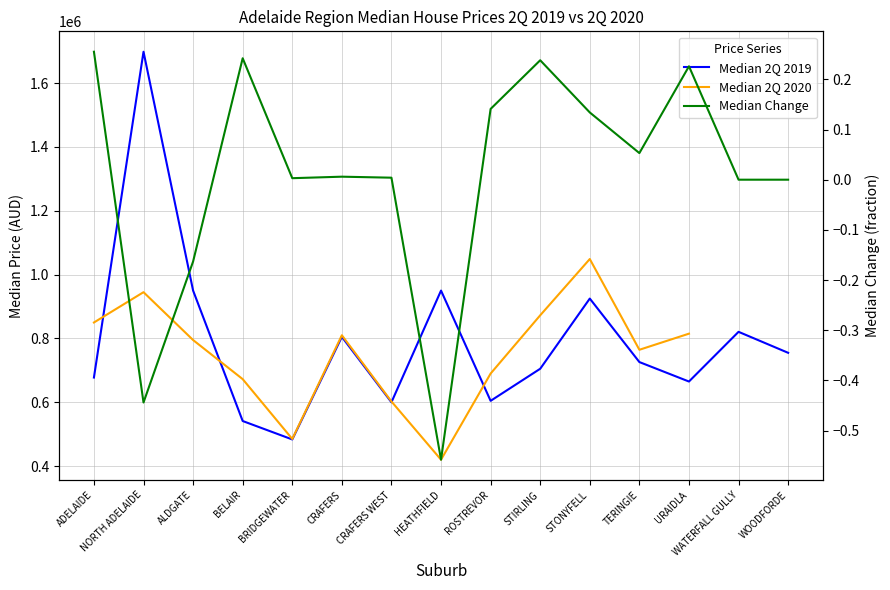

Rank the series by their maximum value, from highest to lowest.

Median 2Q 2019, Median 2Q 2020, Median Change